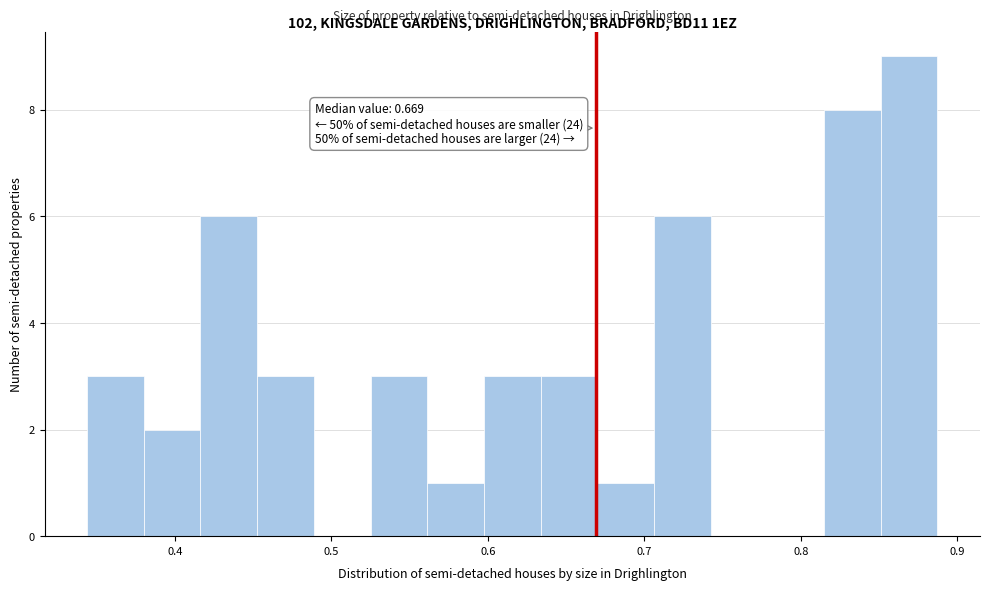

Around what value on the x-axis is the tallest bar? Give the approximate position of its centre, as read against the axis.

0.87